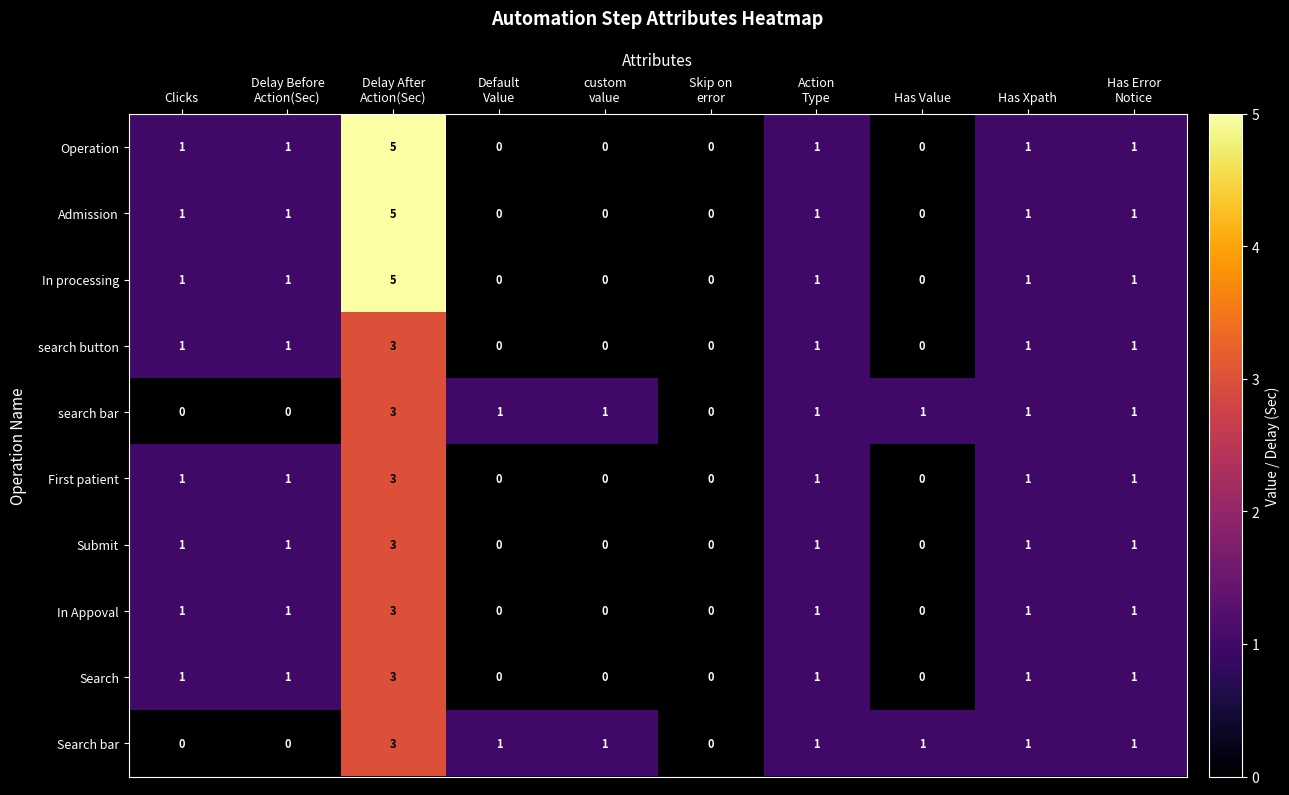

At which category is the sum across all series the highest?

Delay After
Action(Sec)